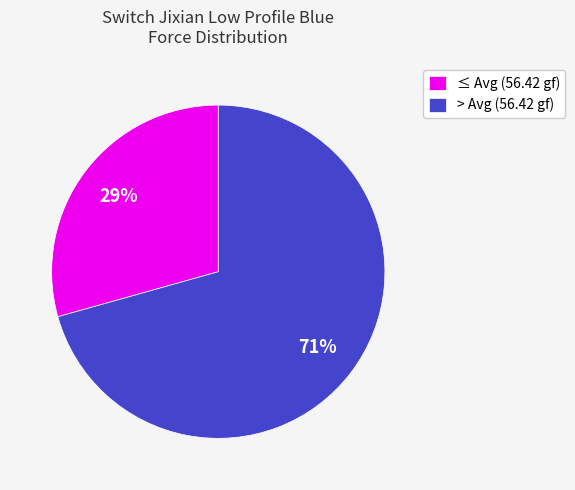

Count the number of slices in the pie.

2